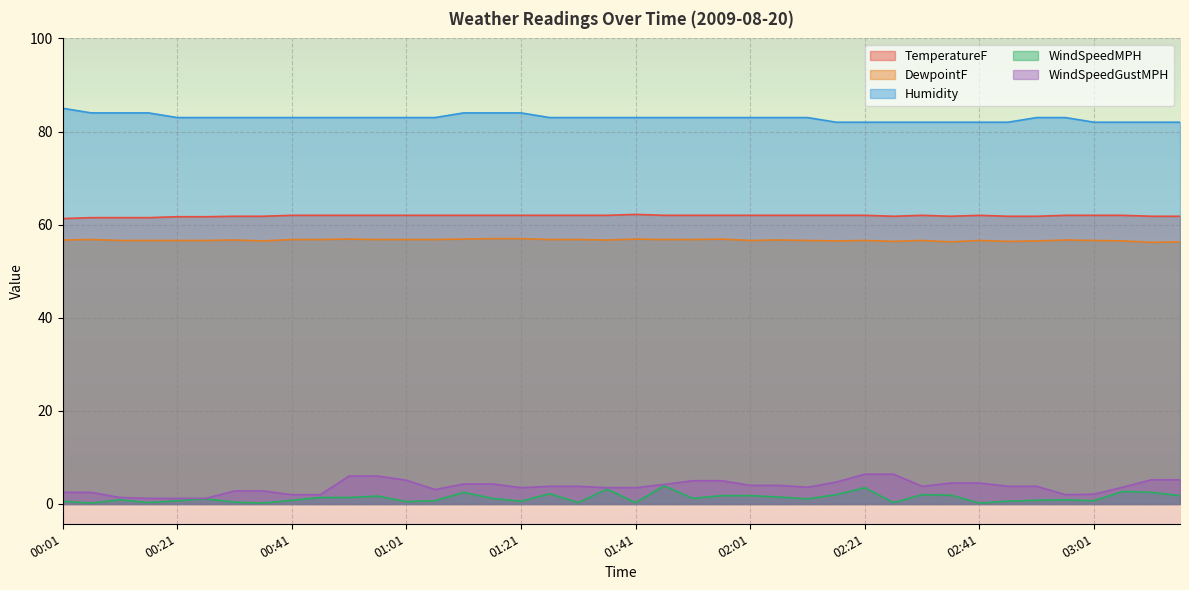

What is the approximate value of WindSpeedMPH at 00:56?

1.7